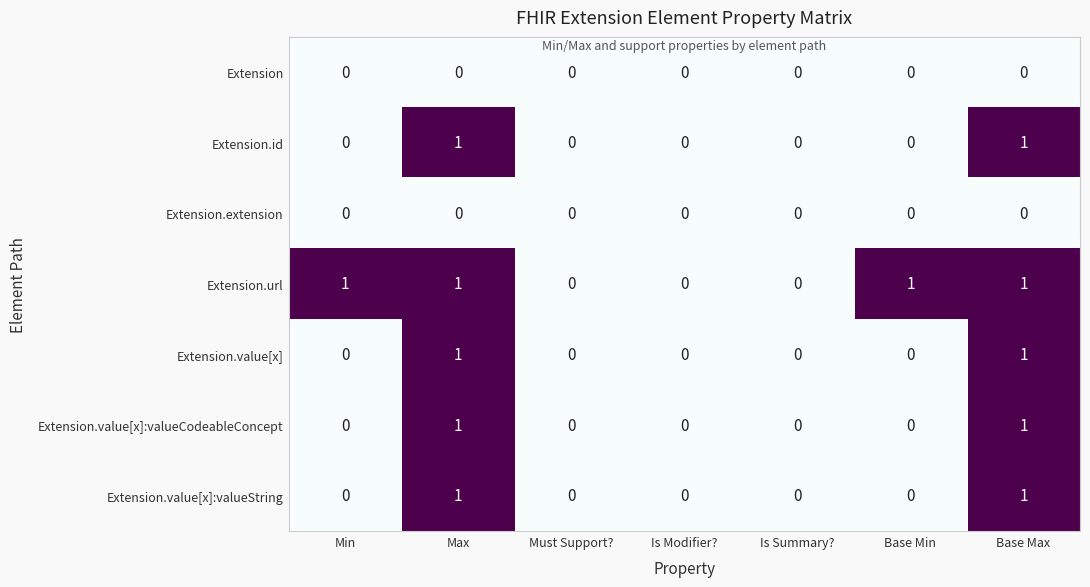

Is it true that Extension.id equals 0 at Base Min?

True